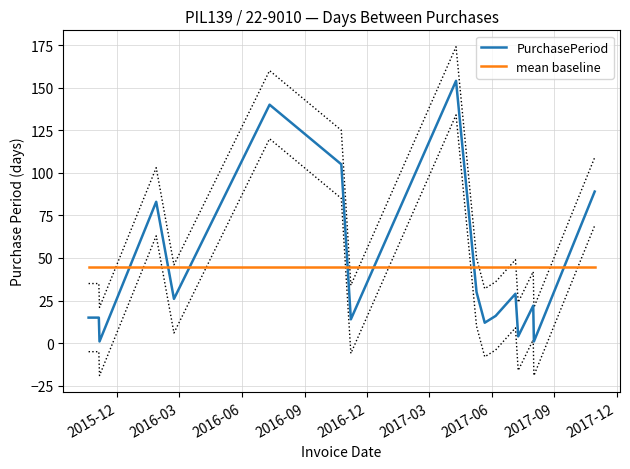

How many times do PurchasePeriod and mean baseline cross each other?

7